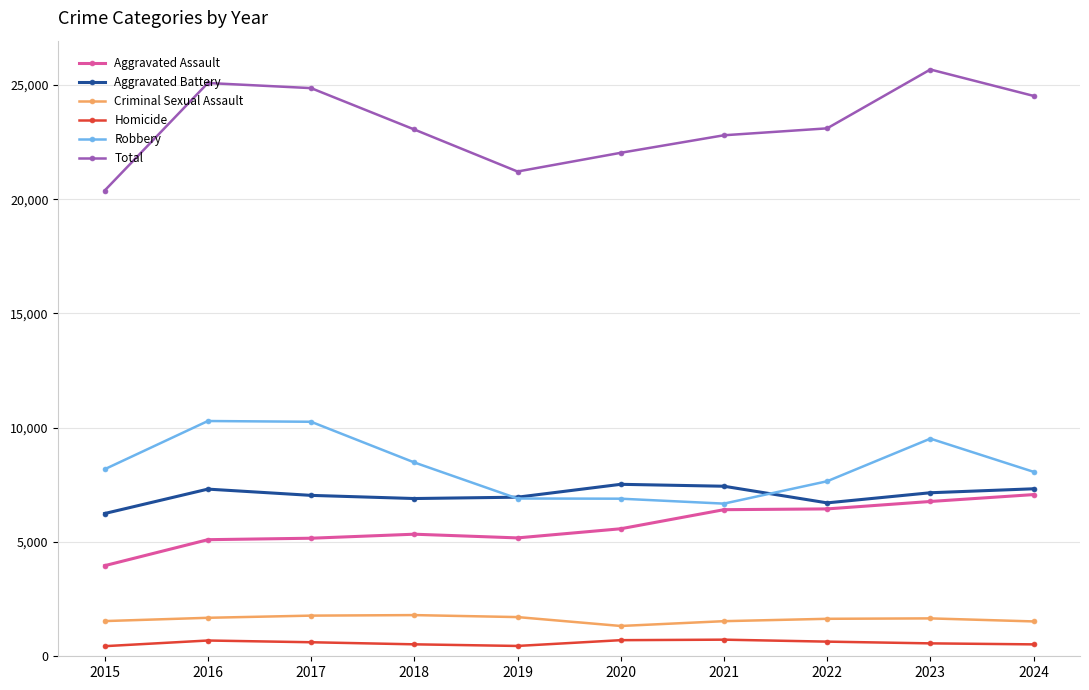

What is the sum of all Criminal Sexual Assault values?

16205